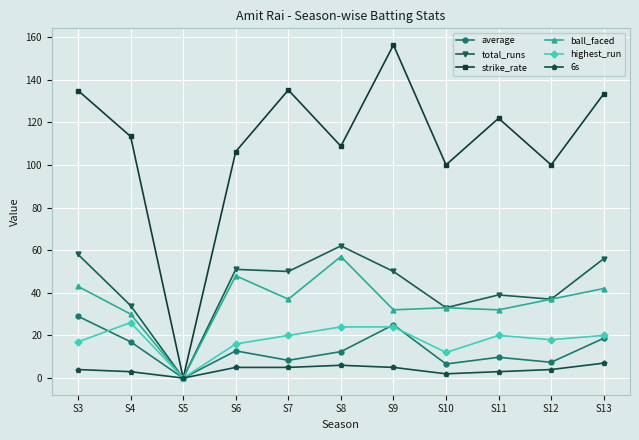

The total_runs series shows 64.9 at S11. True or false?

False